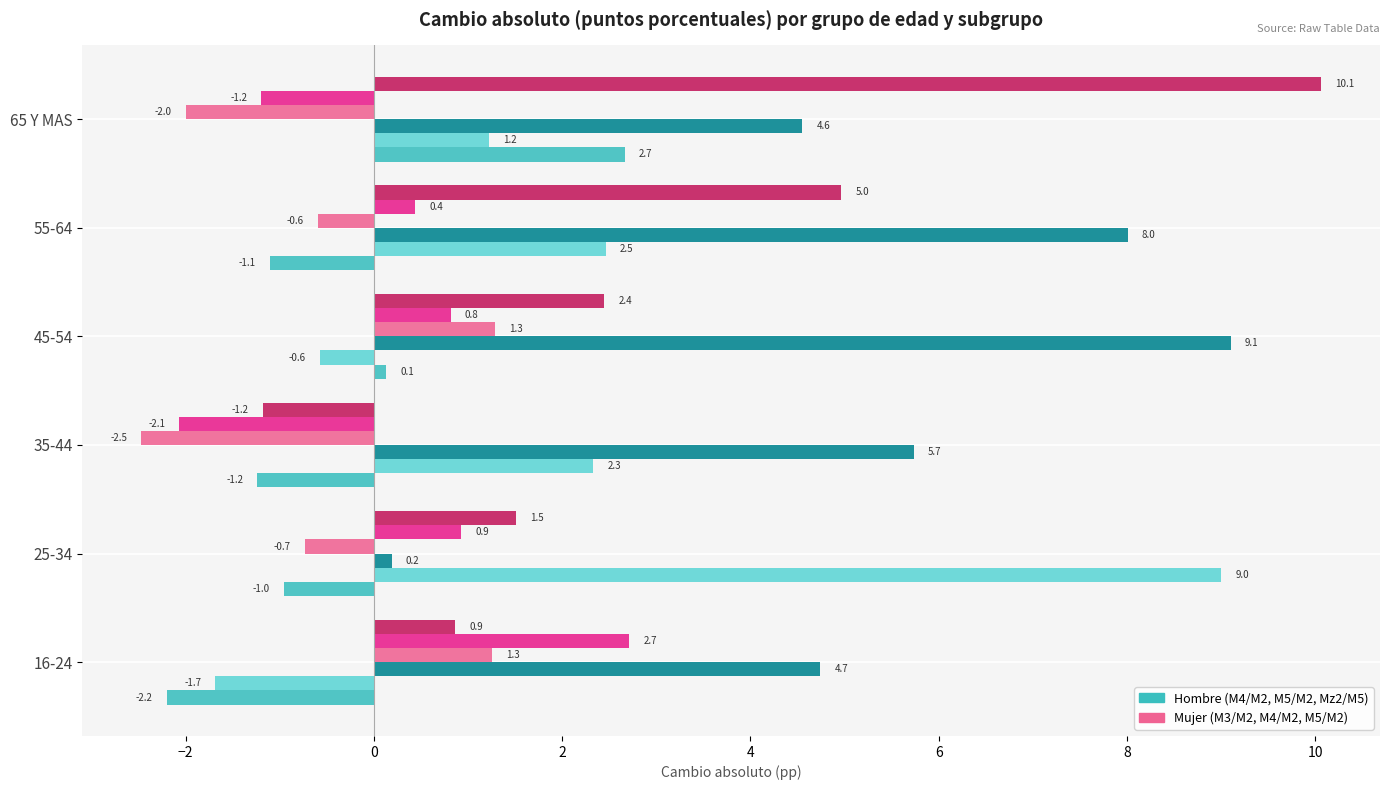

What is the total value across all series at 55-64?

14.2